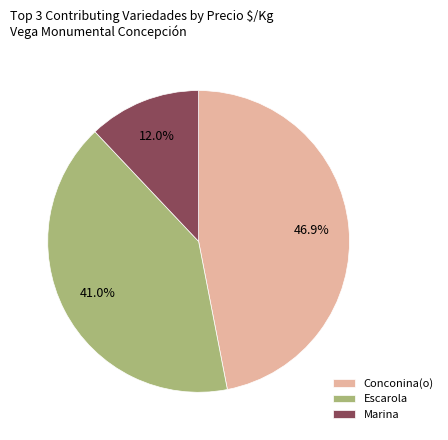

To the nearest percent, what percentage of the pie is Conconina(o)?

47%